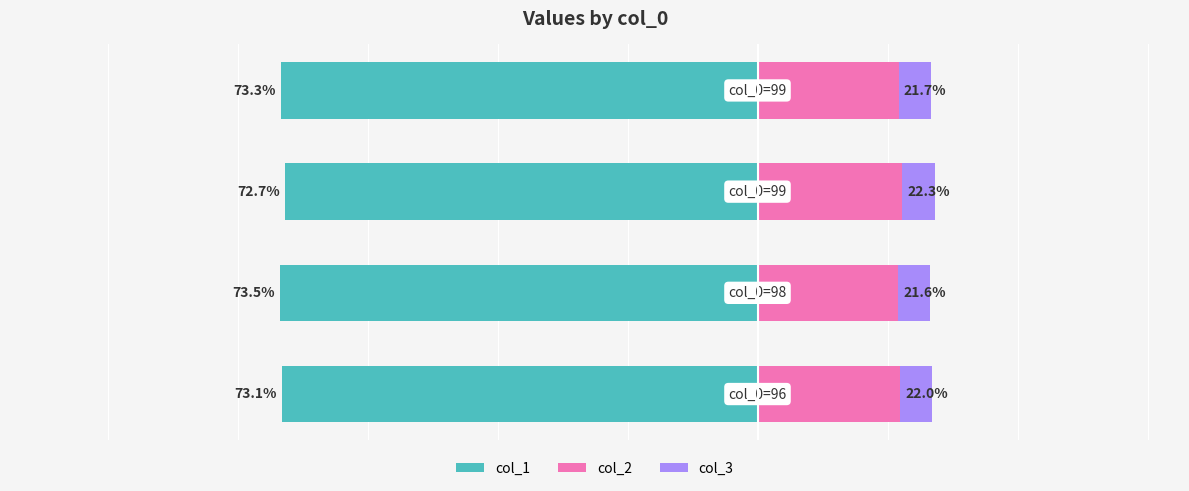

How many bars are there in each group?

3